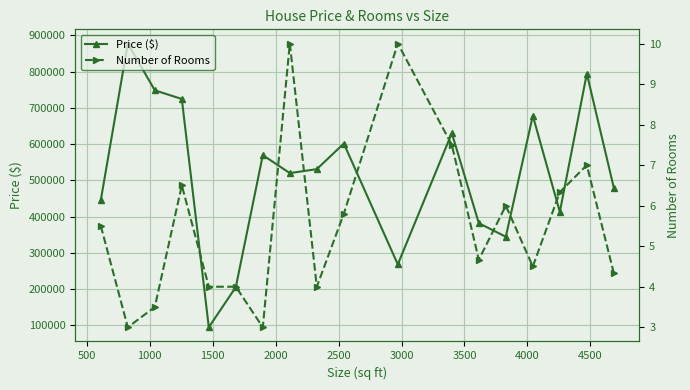

What is the sum of all Price ($) values?

9304613.1